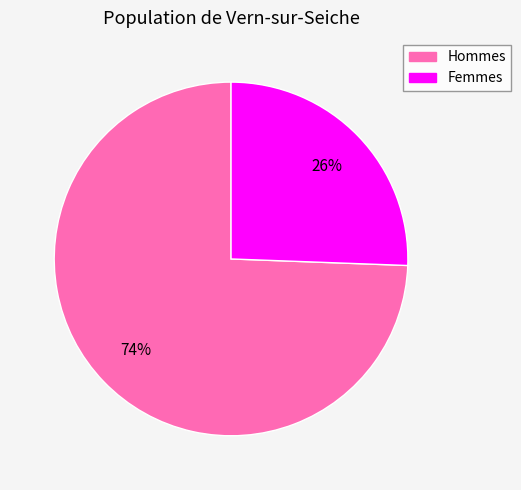

Does Femmes account for over 50% of the chart?

No